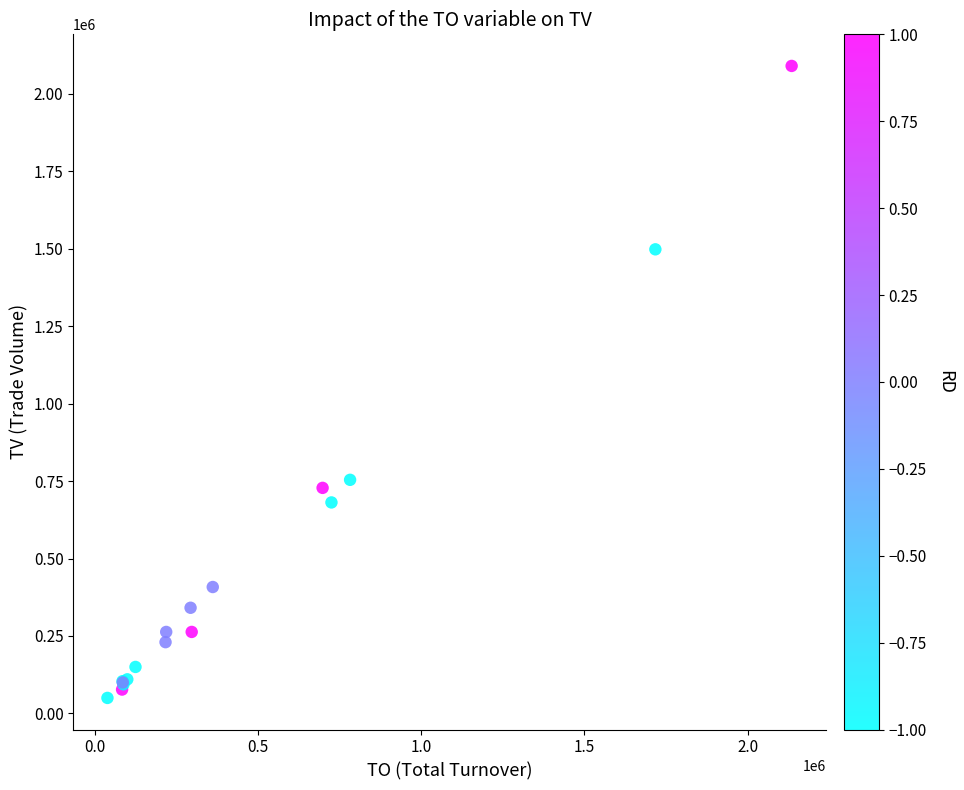

What Y value in the scatter plot is closest to 1070000?

754000